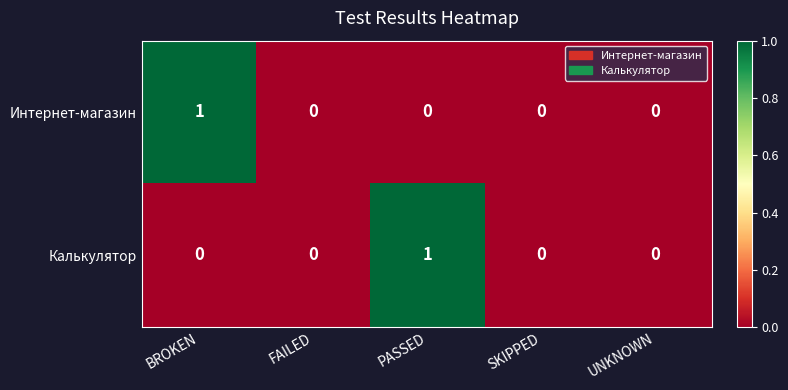

Reading left to right, transcribe all the data shown in this chart.

Интернет-магазин: BROKEN=1	FAILED=0	PASSED=0	SKIPPED=0	UNKNOWN=0
Калькулятор: BROKEN=0	FAILED=0	PASSED=1	SKIPPED=0	UNKNOWN=0